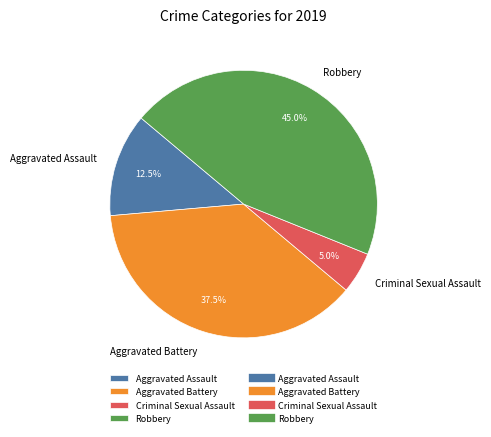

Approximately how many times larger is the value at Aggravated Battery compared to Robbery?

0.8